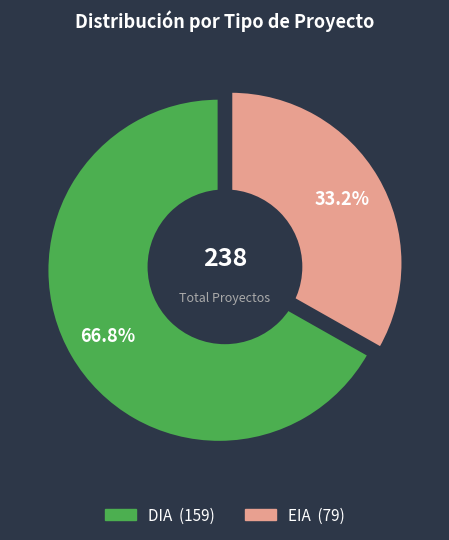

Is EIA the majority of the pie?

No